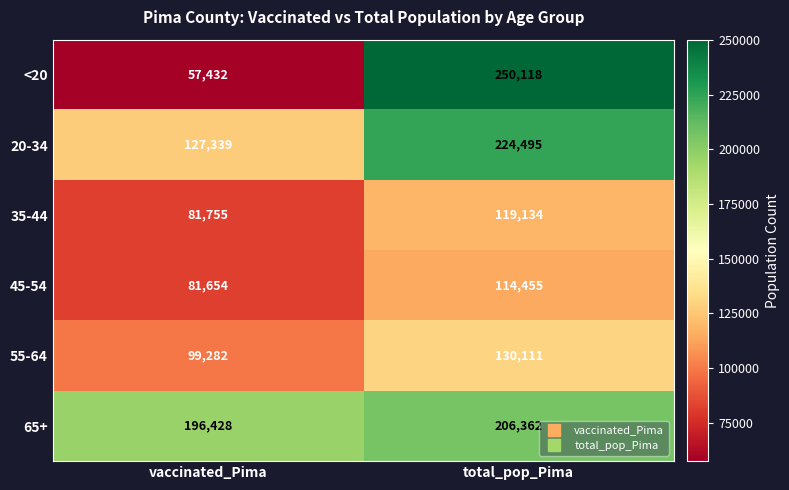

The value of 20-34 at vaccinated_Pima is 127339. True or false?

True